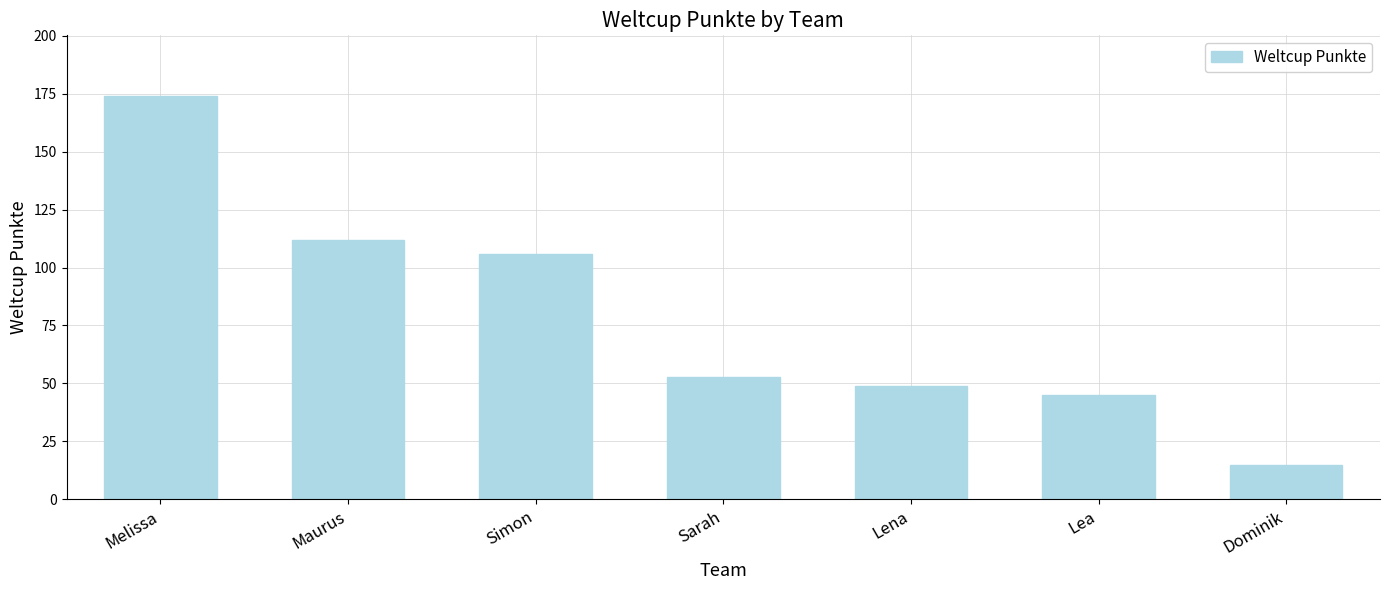

What is the value of the 5th bar from the left?

49